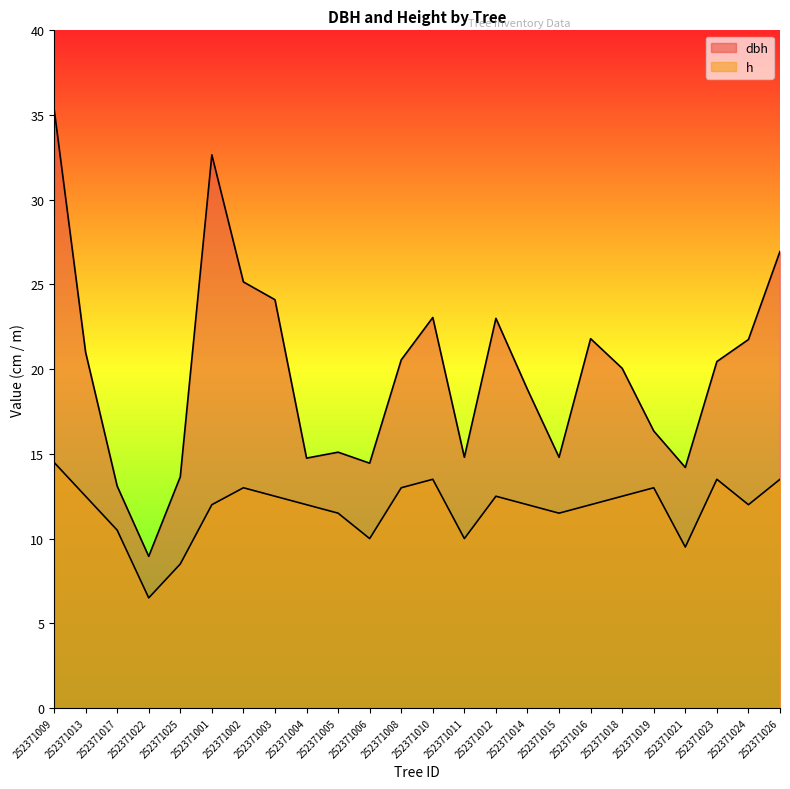

In h, how many points are higher than both neighbors (excluding endpoints)?

5